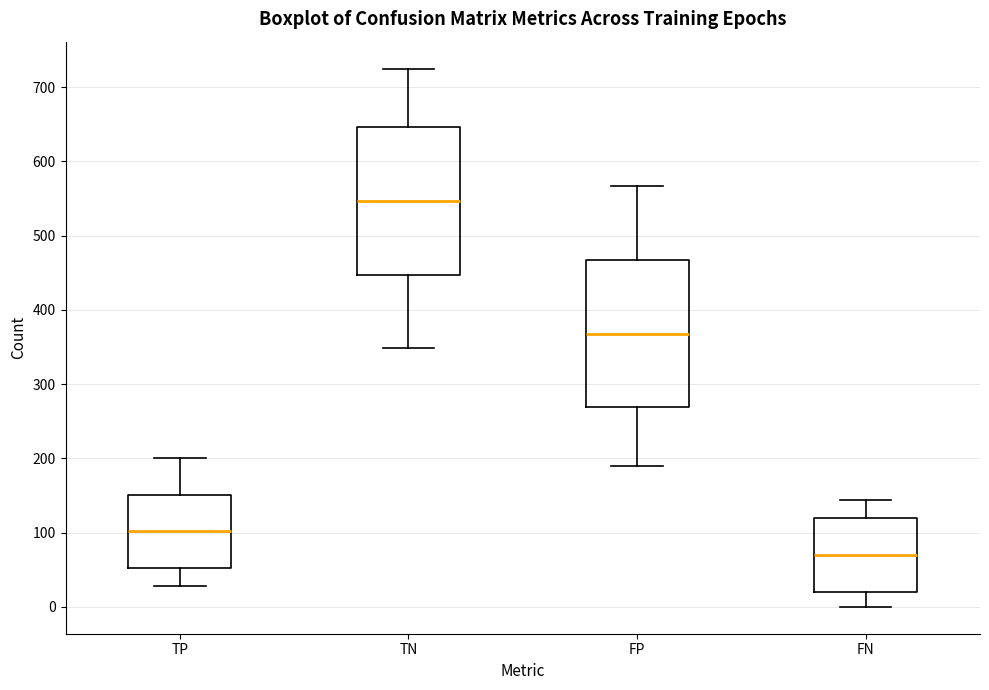

Where is the upper edge of the box for TP on the y-axis? The values are not printed on the chart, so give them approximately, as read against the axis.

150